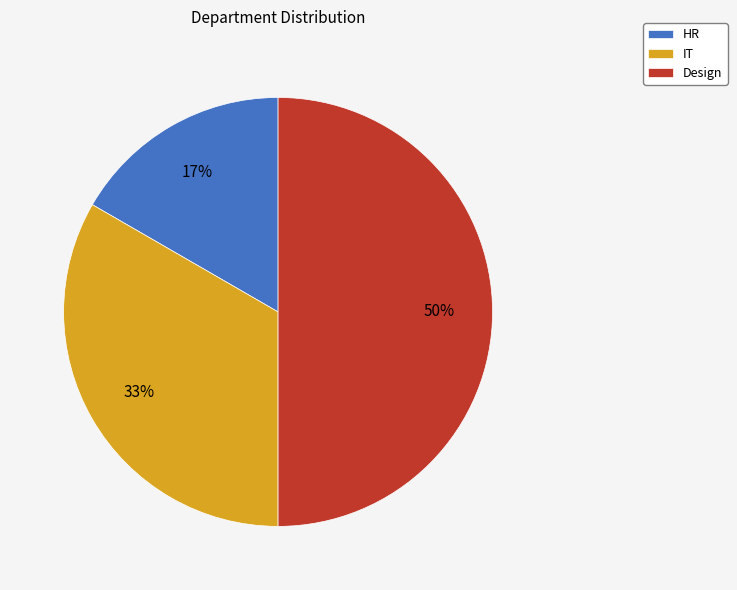

The Design slice represents 41% of the pie. True or false?

False